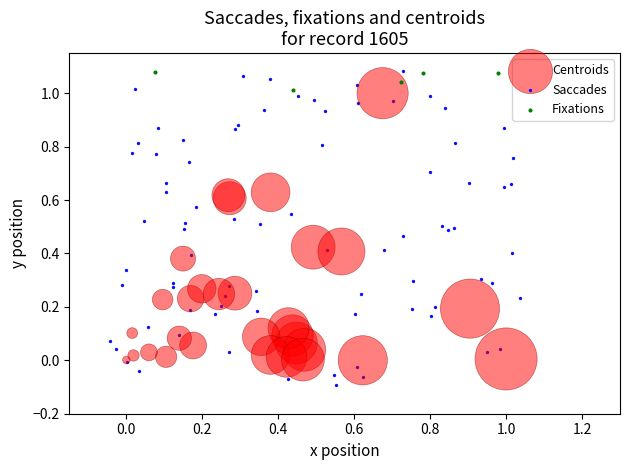

Which series contains the lowest Y value?

Saccades